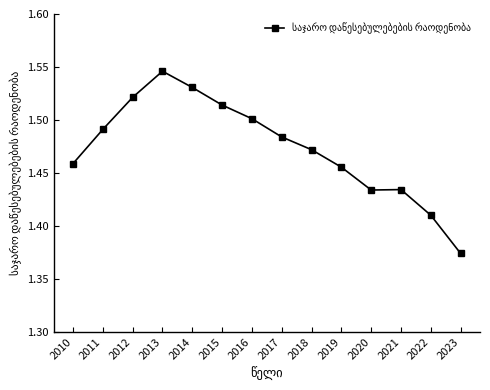

True or false: the data shows 2.4 at 2023.

False